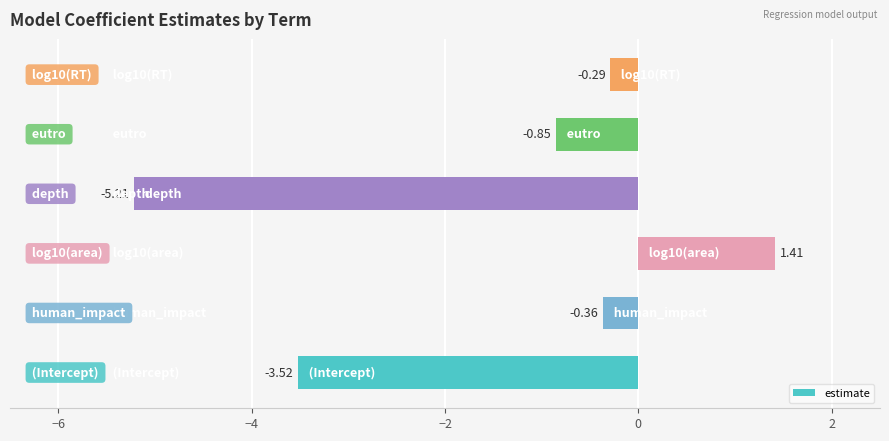

What is the difference between the second highest and minimum values?

4.9